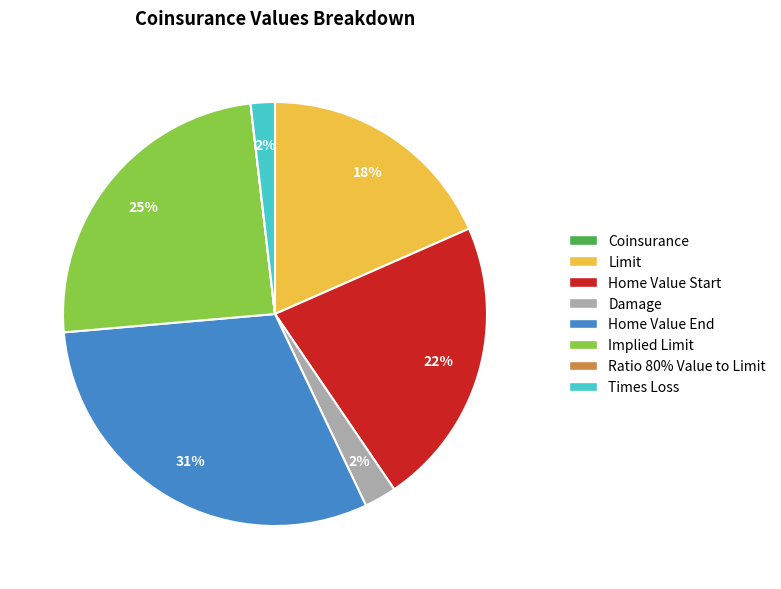

What percentage is the Implied Limit slice, to the nearest percent?

25%